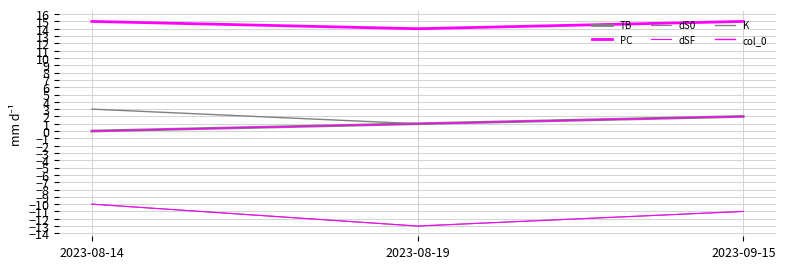

Does the chart have visible grid lines?

Yes